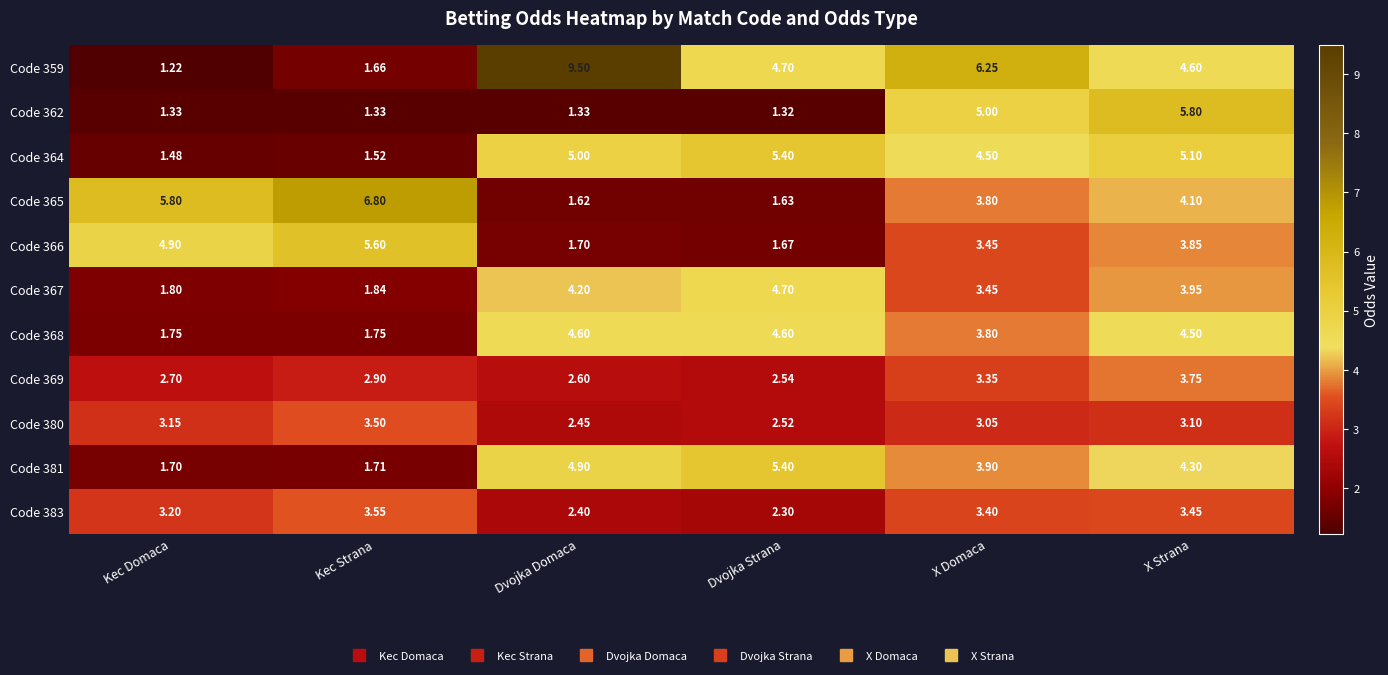

At which category is the sum across all series the highest?

X Strana